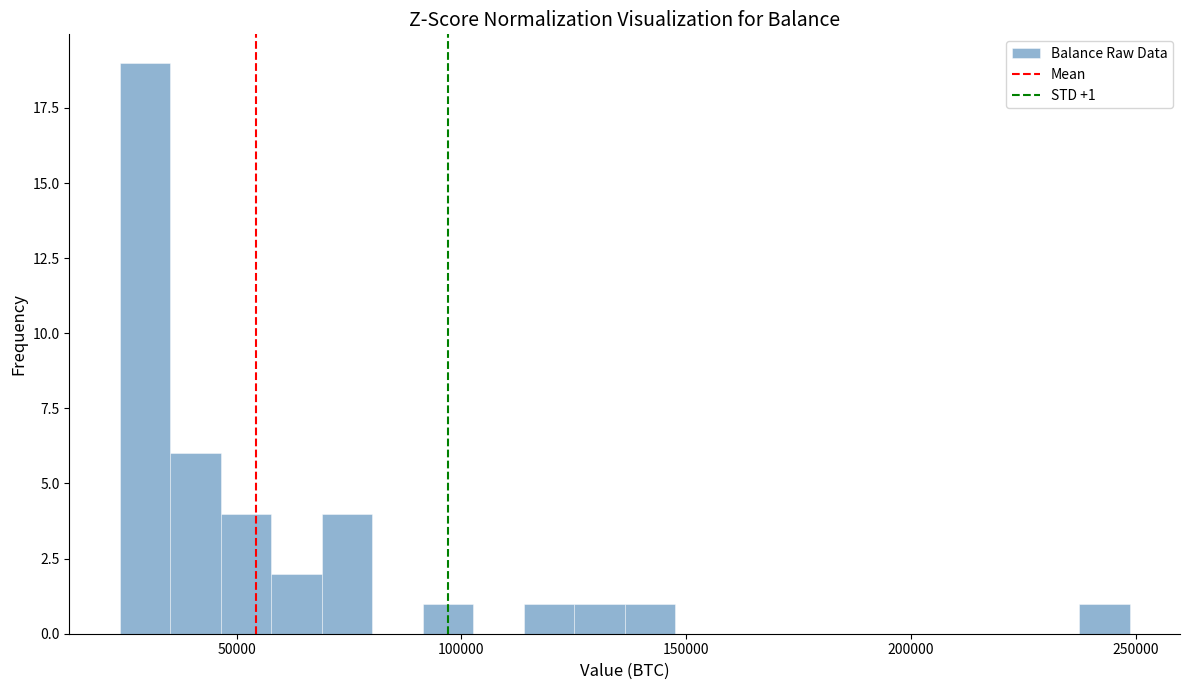

Read against the x-axis, roughly where is the centre of the tallest bar?

30000